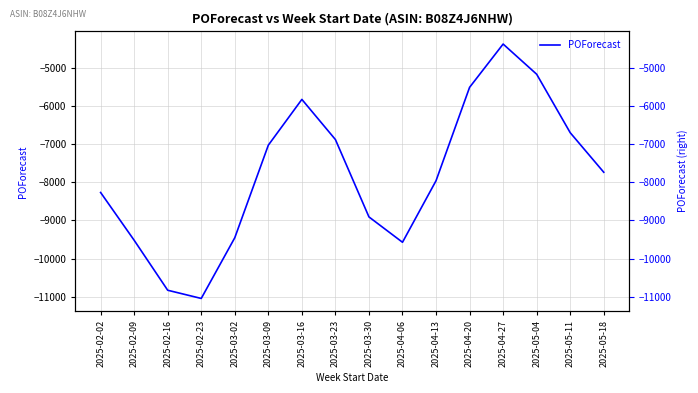

How many points are higher than both their immediate neighbors (excluding endpoints)?

2